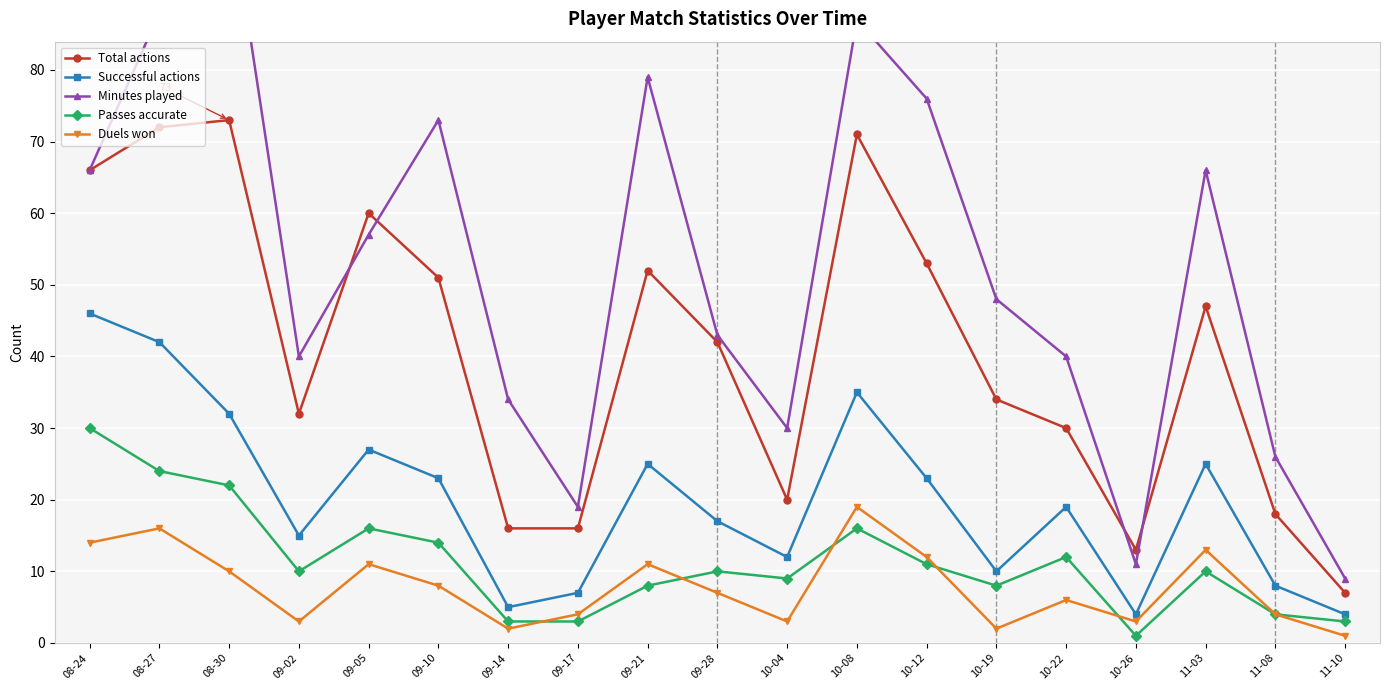

What is the sum of all Minutes played values?

996